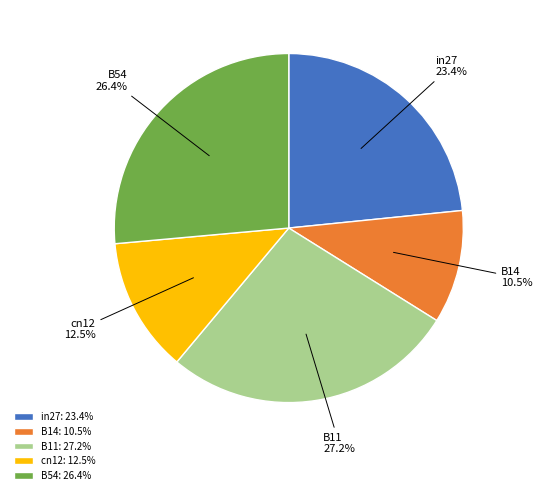

Which slice is the largest?

B11